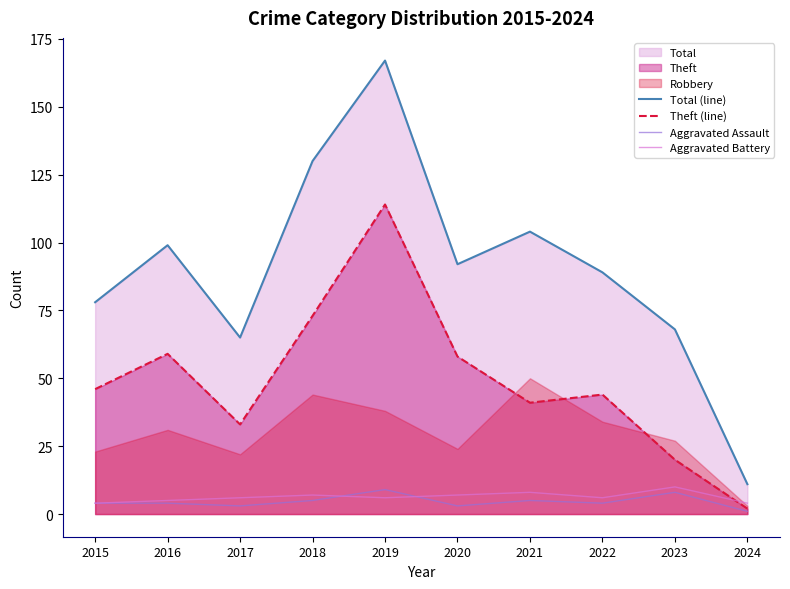

True or false: Aggravated Battery has more than 1 interior local peaks.

True